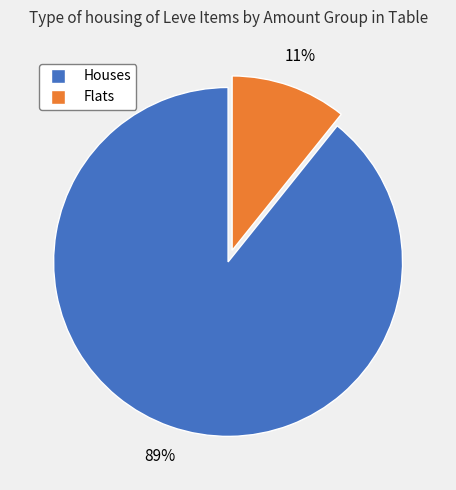

Is there a majority slice in this chart?

Yes